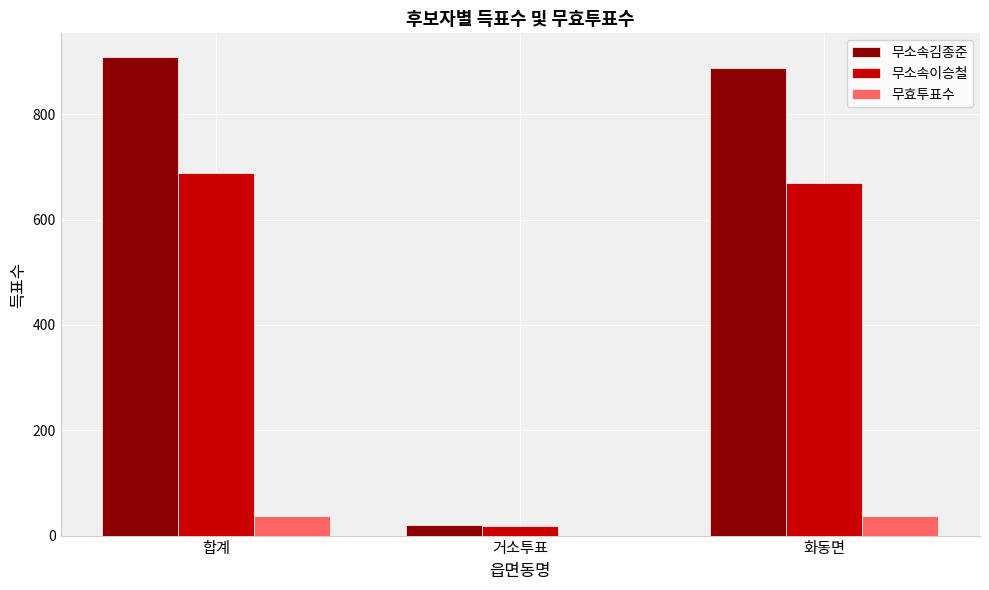

Reading left to right, extract all data points from this chart.

무소속김종준: 합계=908	거소투표=21	화동면=887
무소속이승철: 합계=688	거소투표=19	화동면=669
무효투표수: 합계=37	거소투표=0	화동면=37